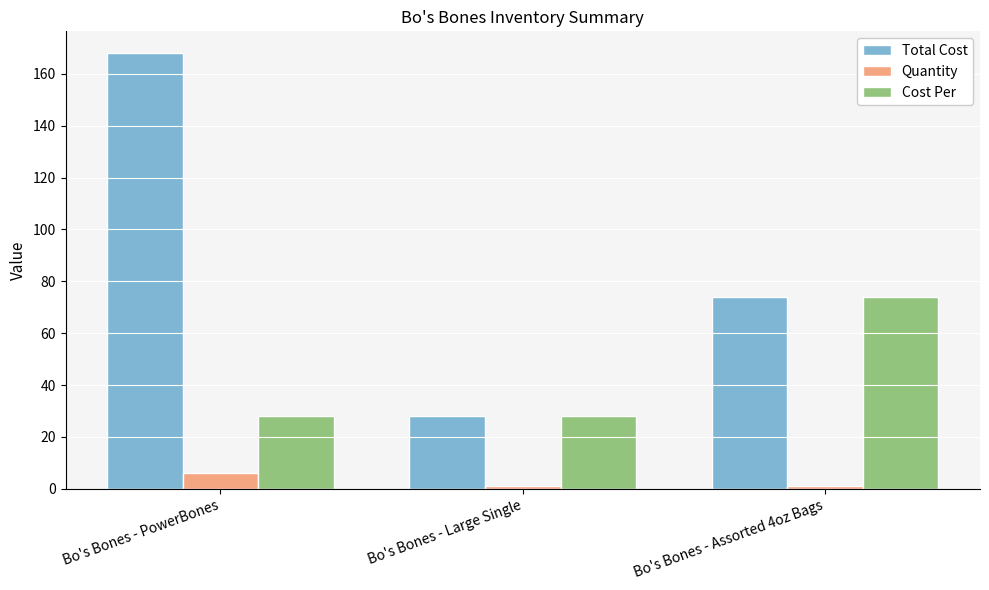

How many data points in Total Cost are less than 74?

1